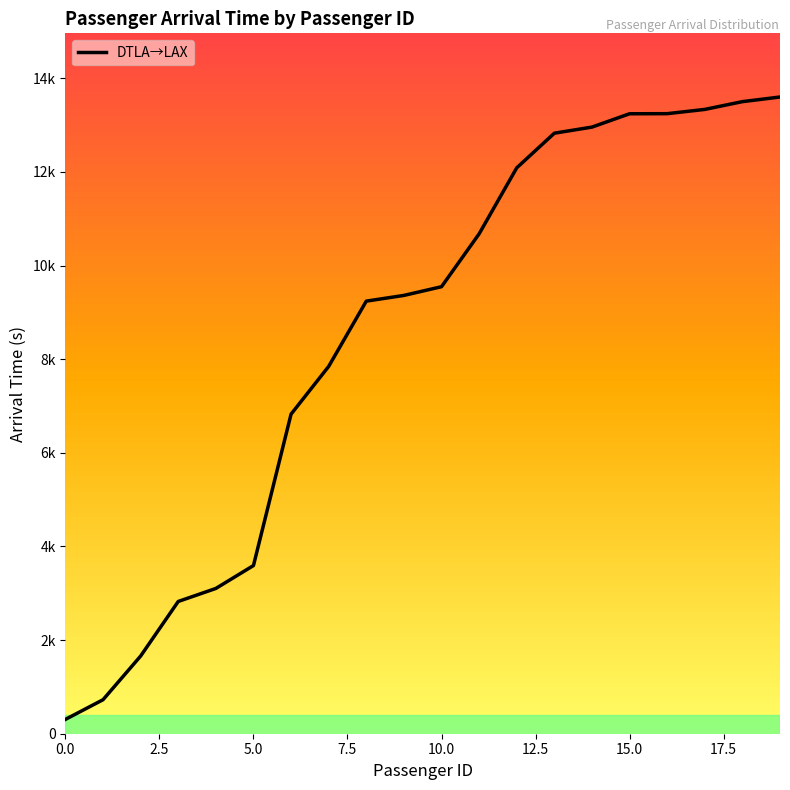

What is the difference between the maximum and minimum values?

13294